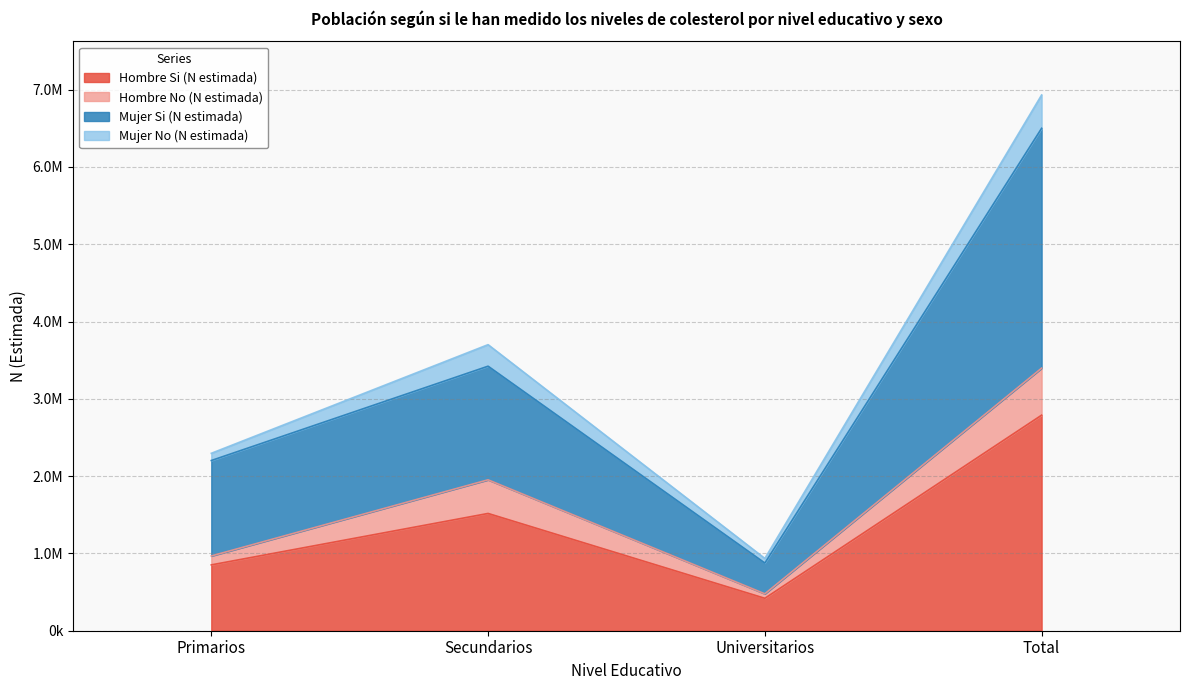

How many data points does each series have?

4